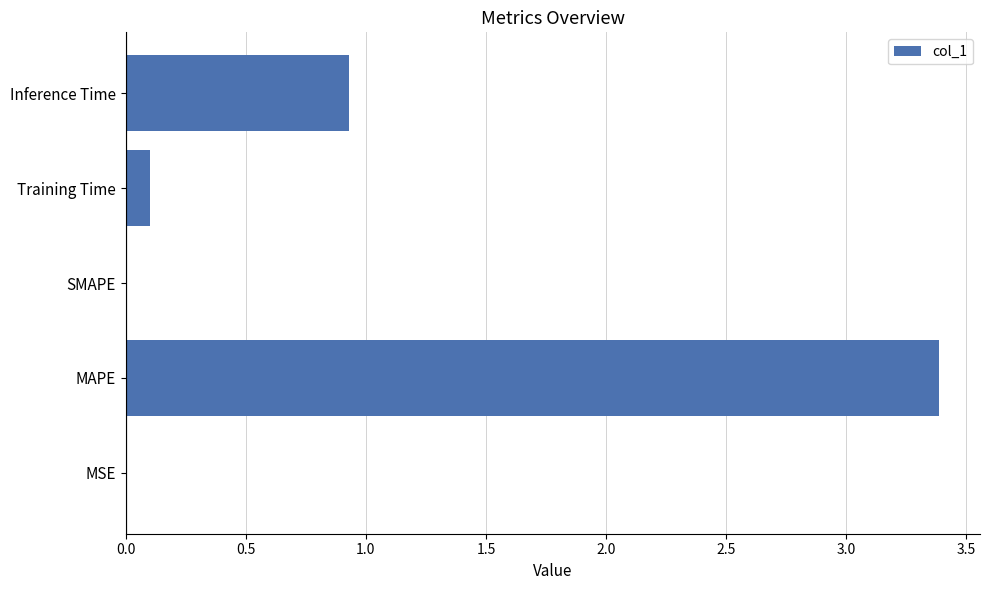

What is the sum of all values?

4.4